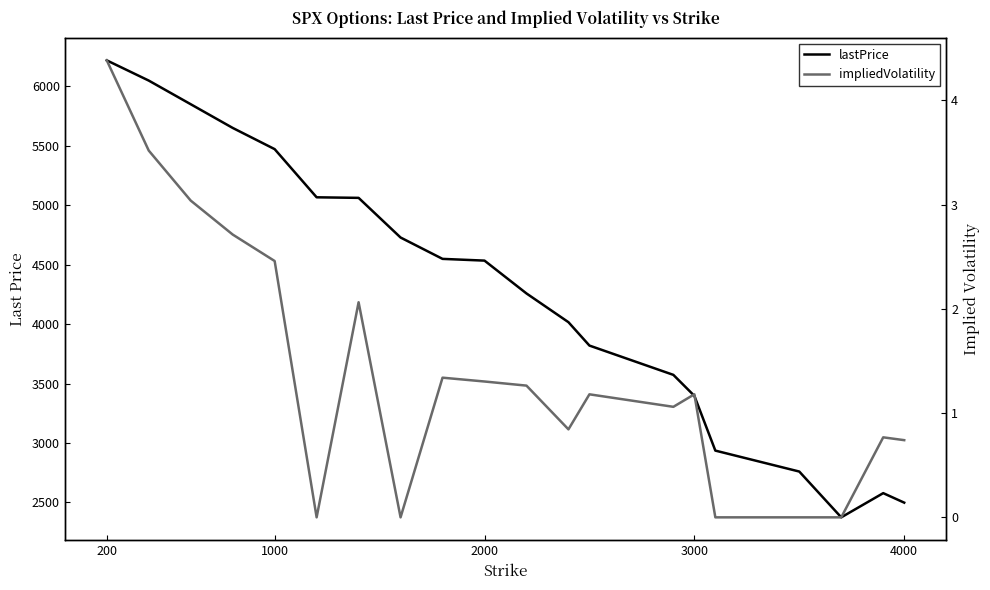

At which label does lastPrice first exceed 4533?

200